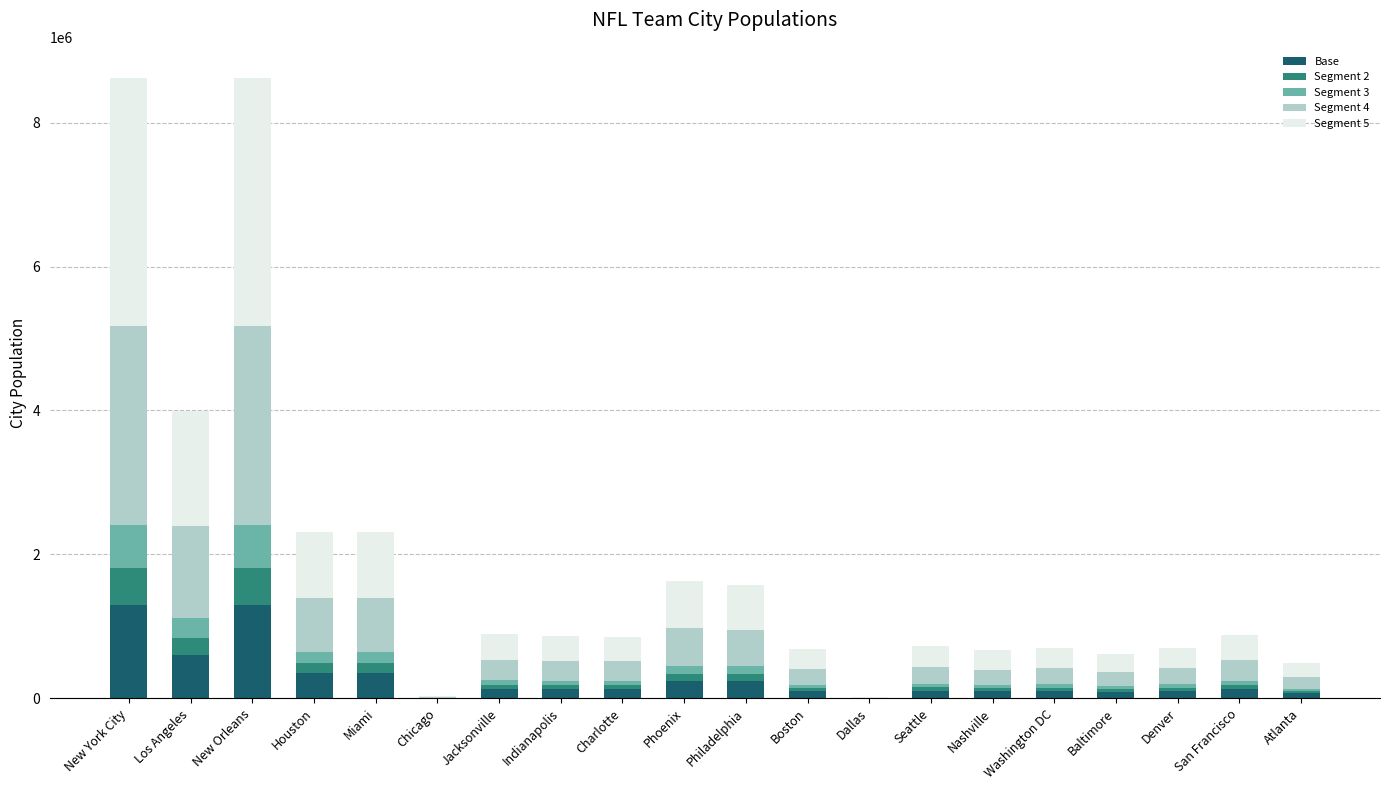

Does the chart contain stacked bars?

Yes